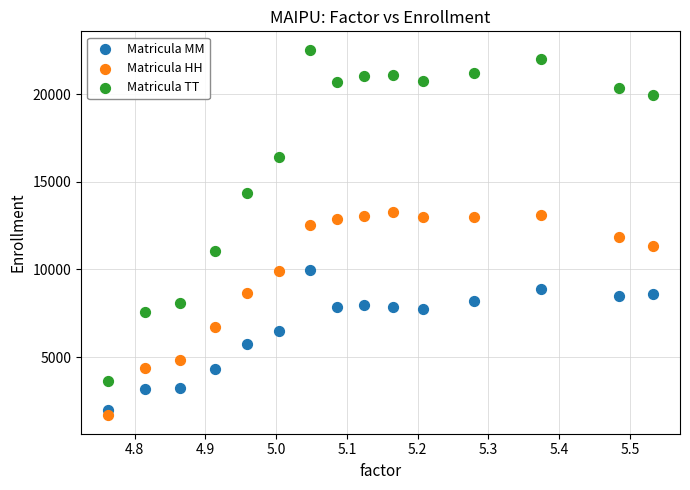

Which series reaches the maximum Y coordinate?

Matricula TT